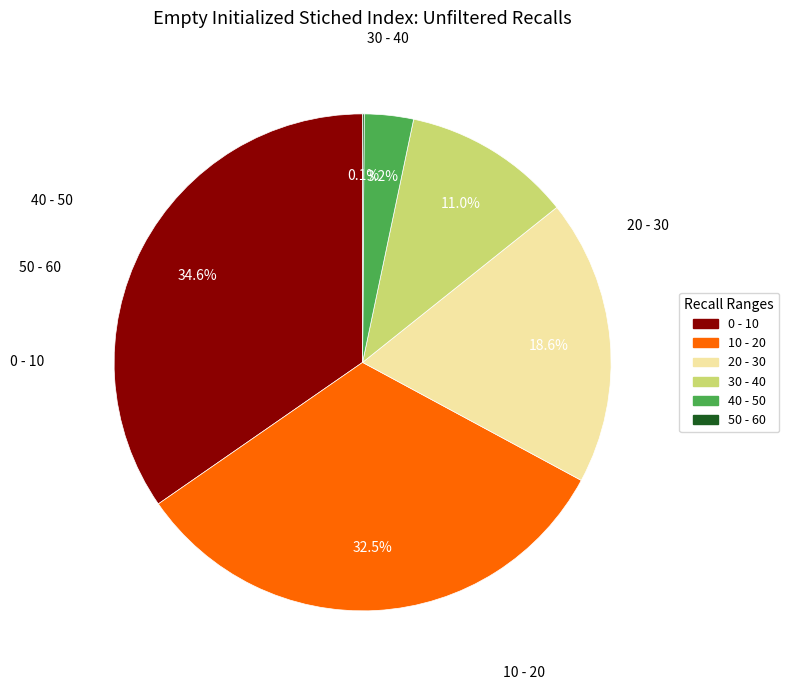

Does 40 - 50 represent more than half of the total?

No